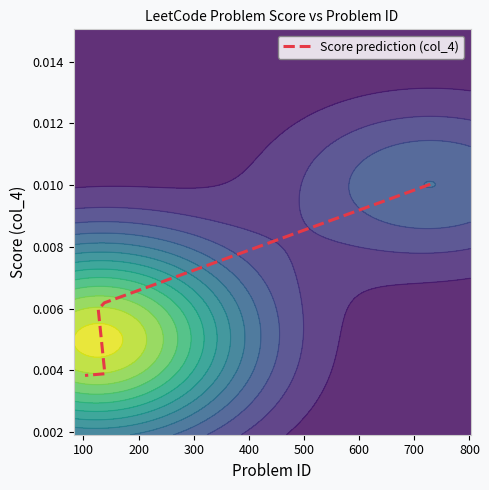

Count the number of categories in the chart.

5